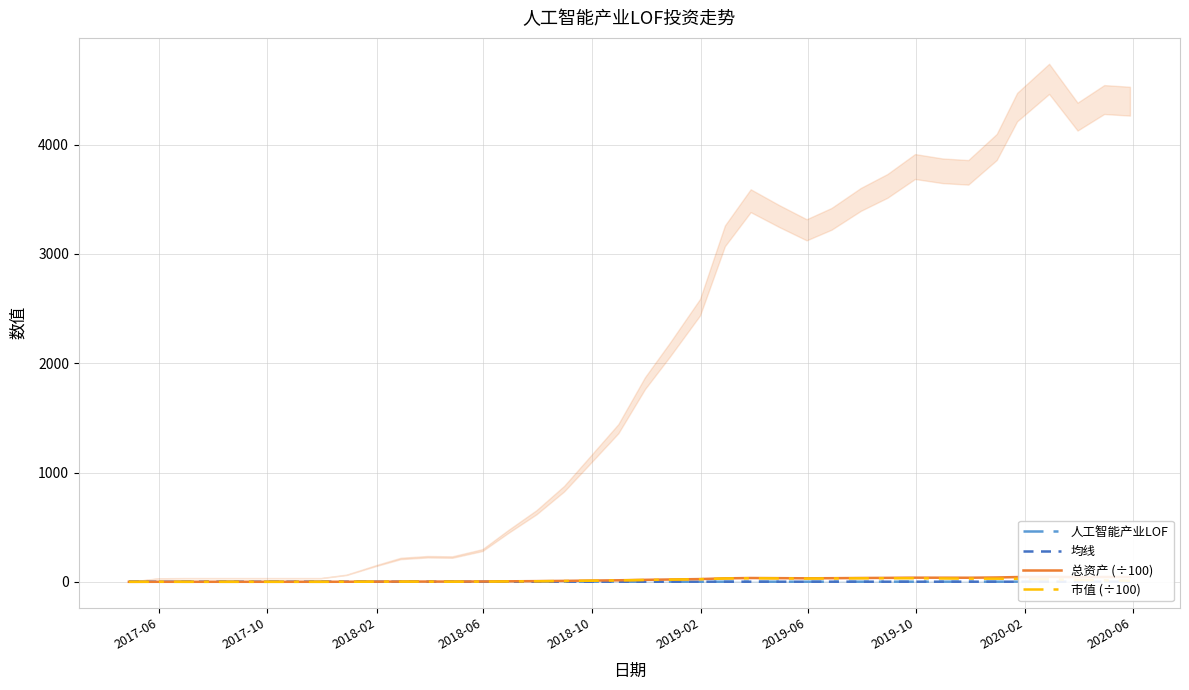

What position from the left is 2020-02?

9